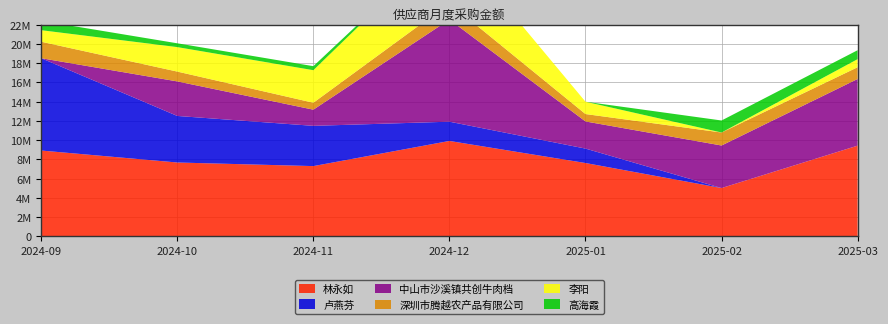

Reading left to right, list all the values displayed in this chart.

林永如: 2024-09=8925635	2024-10=7682480	2024-11=7307664	2024-12=9920150	2025-01=7628270	2025-02=5028447	2025-03=9433435
卢燕芬: 2024-09=9589882	2024-10=4835063	2024-11=4182031	2024-12=2000699	2025-01=1499104	2025-02=0	2025-03=0
中山市沙溪镇共创牛肉档: 2024-09=0	2024-10=3588221	2024-11=1678898	2024-12=10608926	2025-01=2819141	2025-02=4418434	2025-03=6924447
深圳市腾越农产品有限公司: 2024-09=1711340	2024-10=1020000	2024-11=720000	2024-12=1700000	2025-01=768690	2025-02=1350000	2025-03=1220000
李阳: 2024-09=1198200	2024-10=2542372	2024-11=3381688	2024-12=6721024	2025-01=1280760	2025-02=0	2025-03=841200
高海霞: 2024-09=978488	2024-10=395870	2024-11=417798	2024-12=0	2025-01=0	2025-02=1248466	2025-03=927839